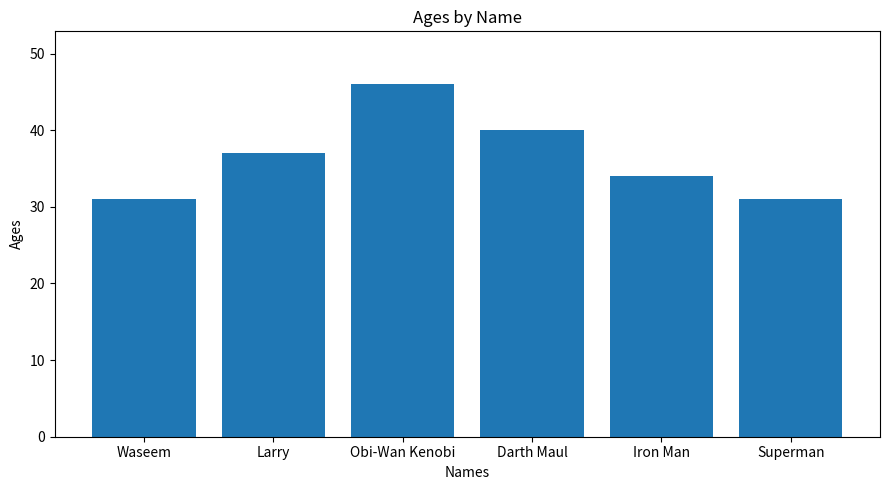

What position from the right is Waseem?

6